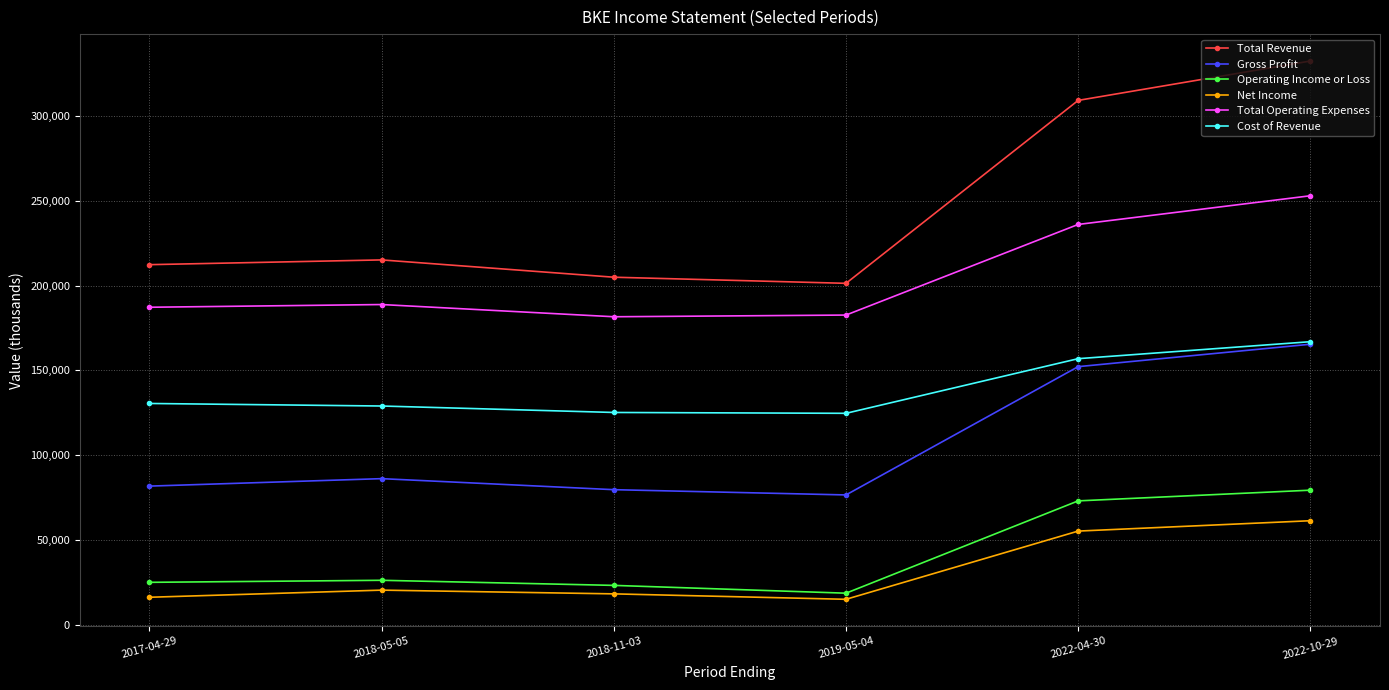

What are all the series names shown in the legend?

Total Revenue, Gross Profit, Operating Income or Loss, Net Income, Total Operating Expenses, Cost of Revenue